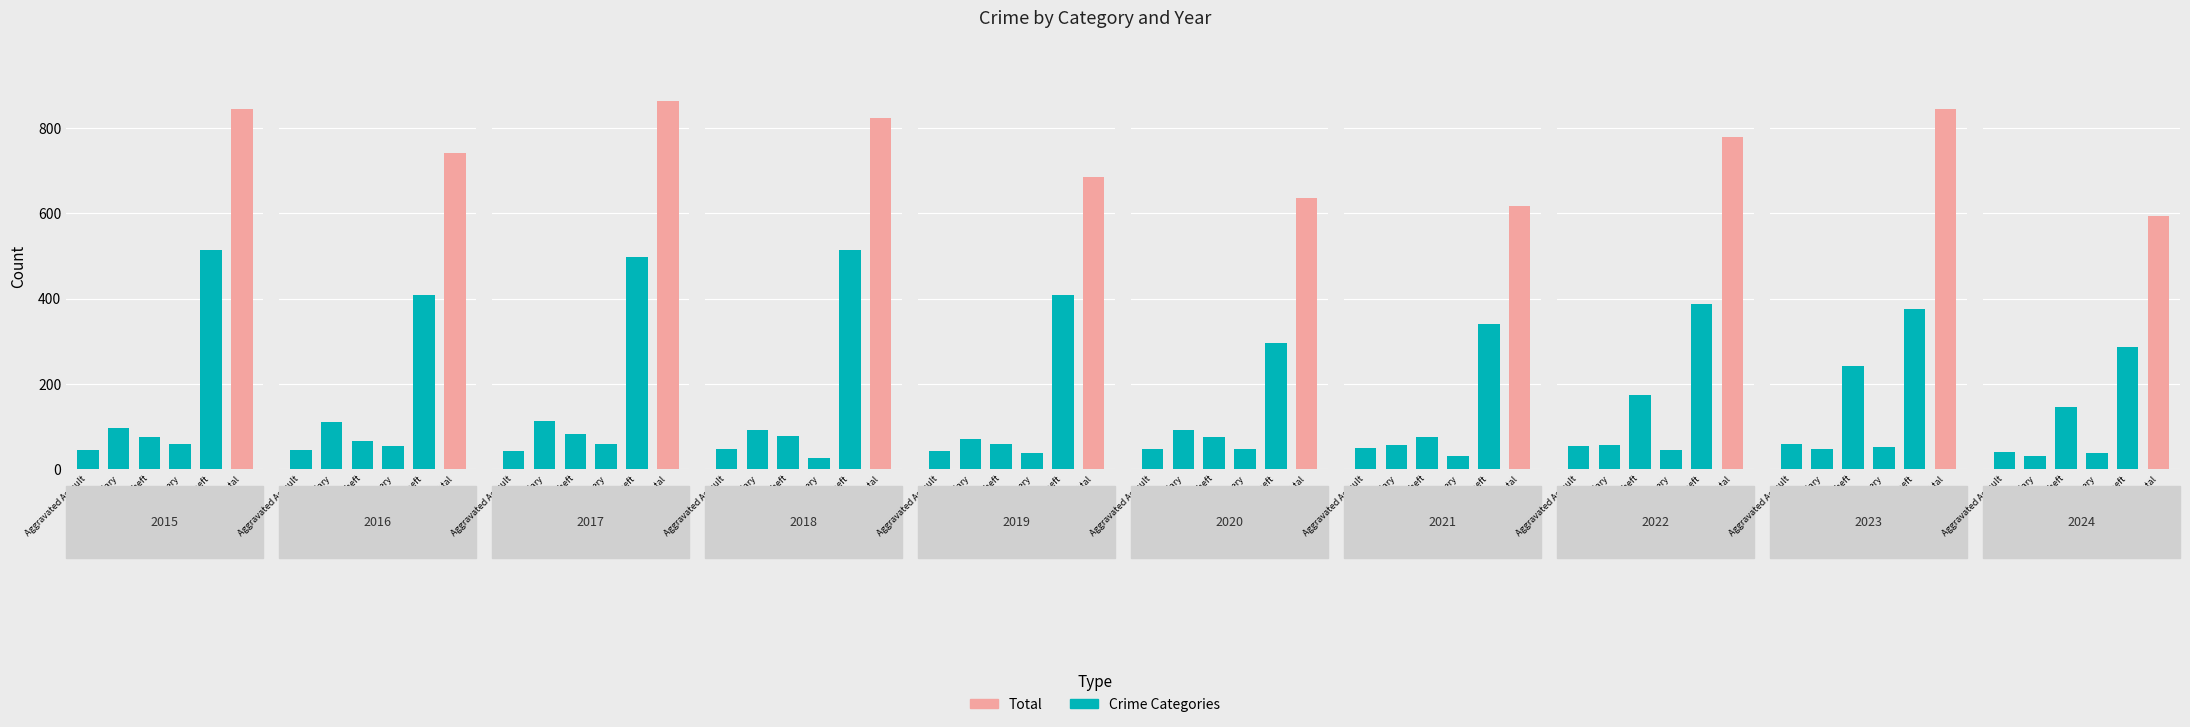

How many groups of bars are there?

10